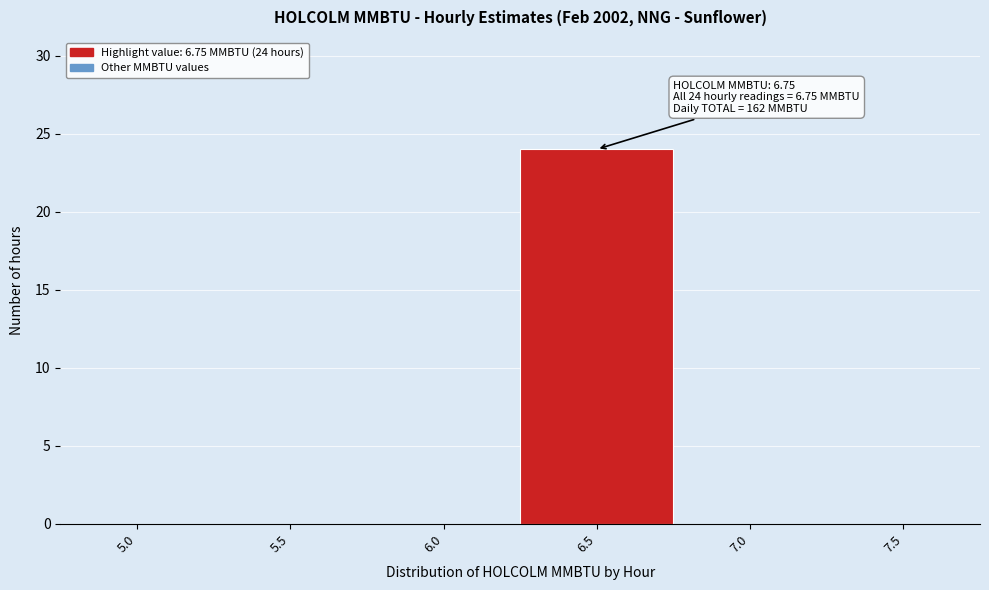

Reading left to right, extract all data points from this chart.

5.0=0	5.5=0	6.0=0	6.5=24	7.0=0	7.5=0